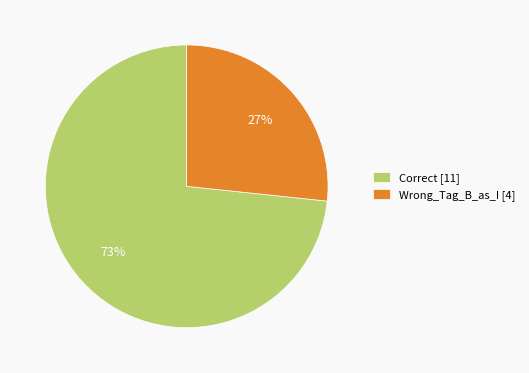

How many segments does this pie chart have?

2